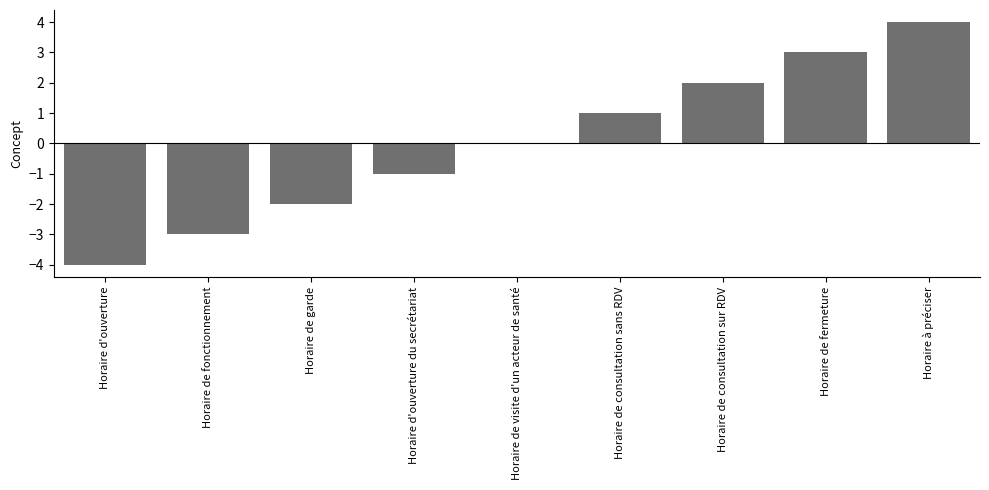

Which label corresponds to the largest value in the chart?

Horaire à préciser